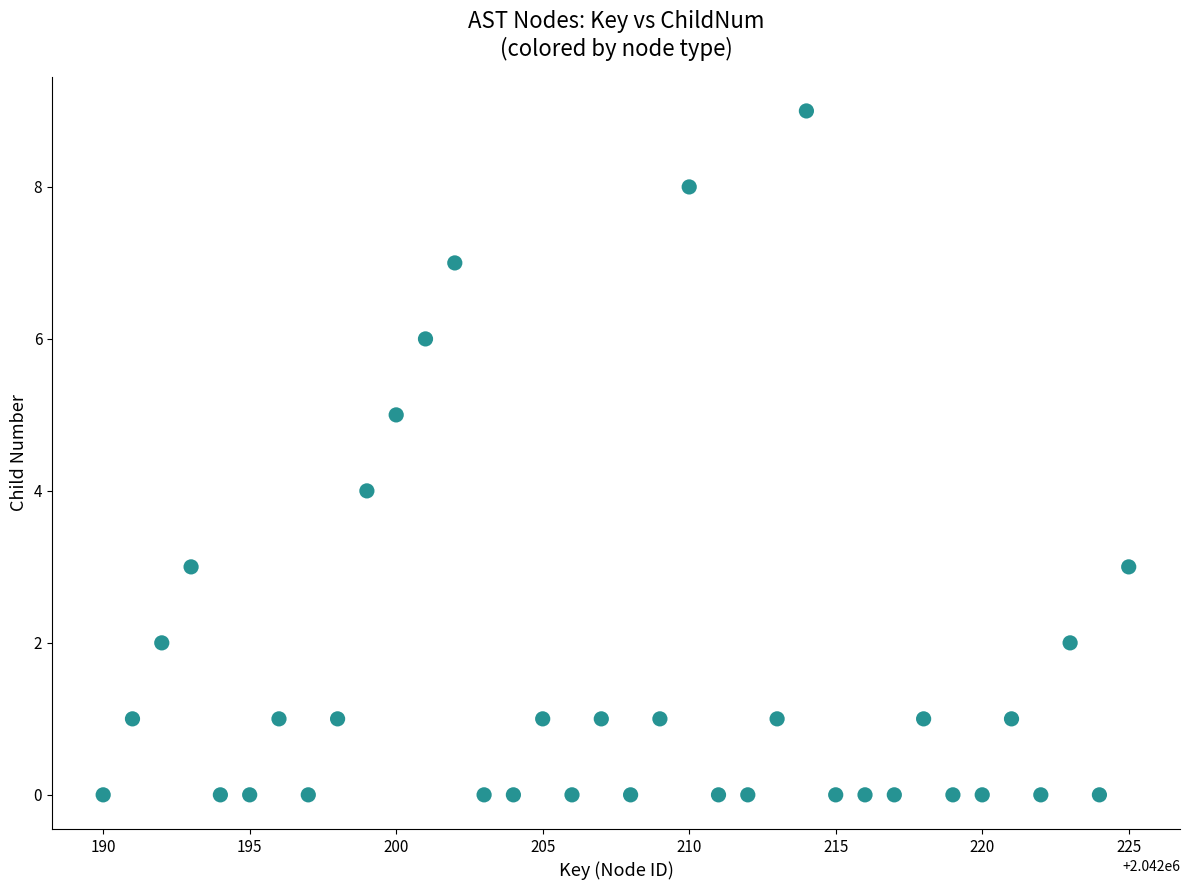

What is the range of X values (max minus min)?

35